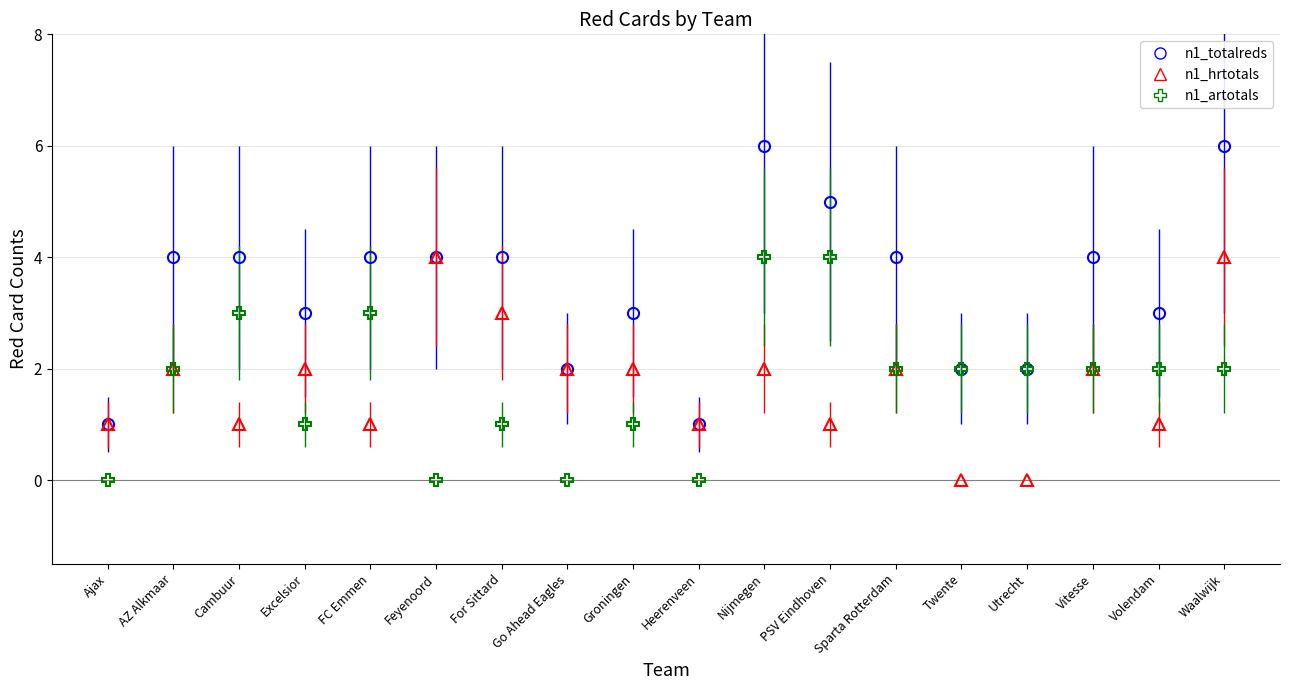

At Waalwijk, list the series in order from largest to smallest.

n1_totalreds, n1_hrtotals, n1_artotals